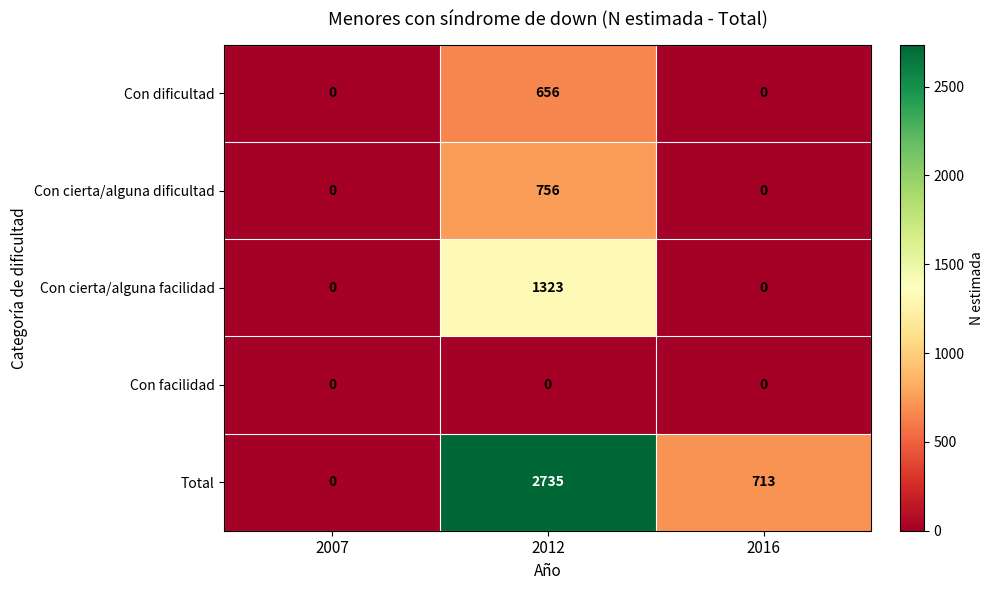

Count the number of data series in this chart.

5